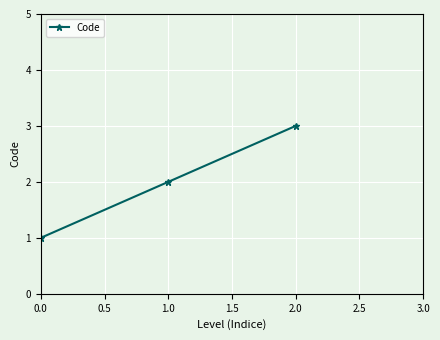

Reading left to right, list all the values displayed in this chart.

1	2	3